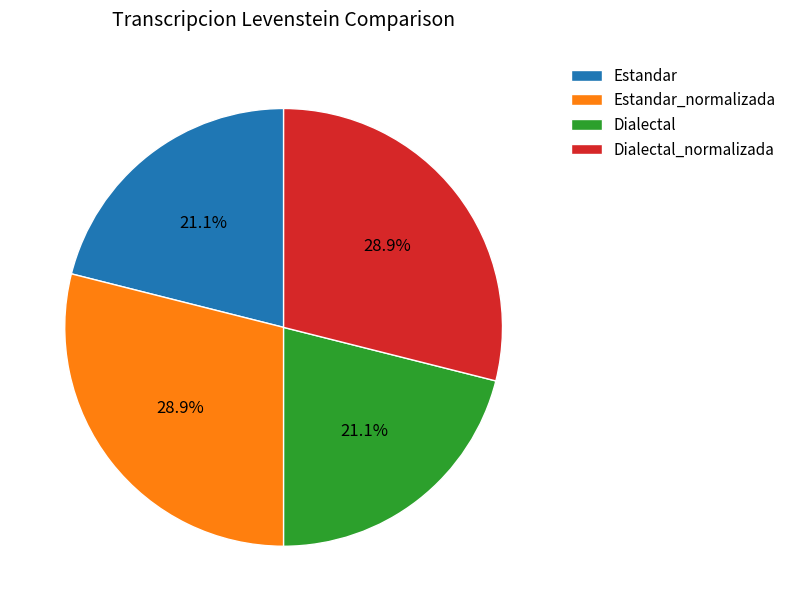

The Dialectal slice represents 21% of the pie. True or false?

True